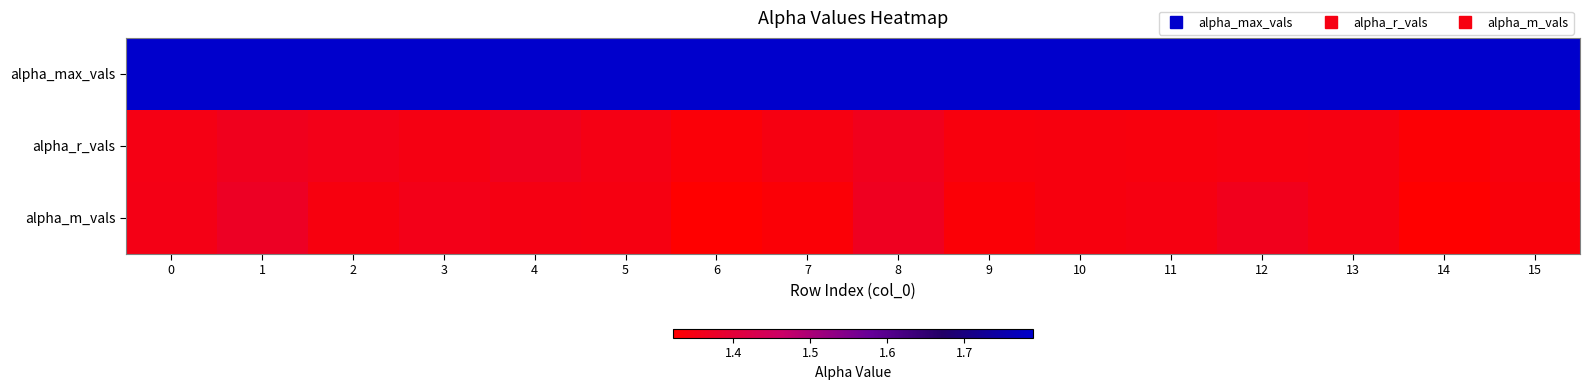

Reading left to right, transcribe all the data shown in this chart.

alpha_max_vals: 0=1.8	1=1.8	2=1.8	3=1.8	4=1.8	5=1.8	6=1.8	7=1.8	8=1.8	9=1.8	10=1.8	11=1.8	12=1.8	13=1.8	14=1.8	15=1.8
alpha_r_vals: 0=1.3	1=1.4	2=1.4	3=1.3	4=1.4	5=1.4	6=1.3	7=1.3	8=1.4	9=1.3	10=1.3	11=1.3	12=1.3	13=1.3	14=1.3	15=1.3
alpha_m_vals: 0=1.4	1=1.4	2=1.3	3=1.4	4=1.3	5=1.3	6=1.3	7=1.3	8=1.4	9=1.3	10=1.3	11=1.3	12=1.4	13=1.3	14=1.3	15=1.3